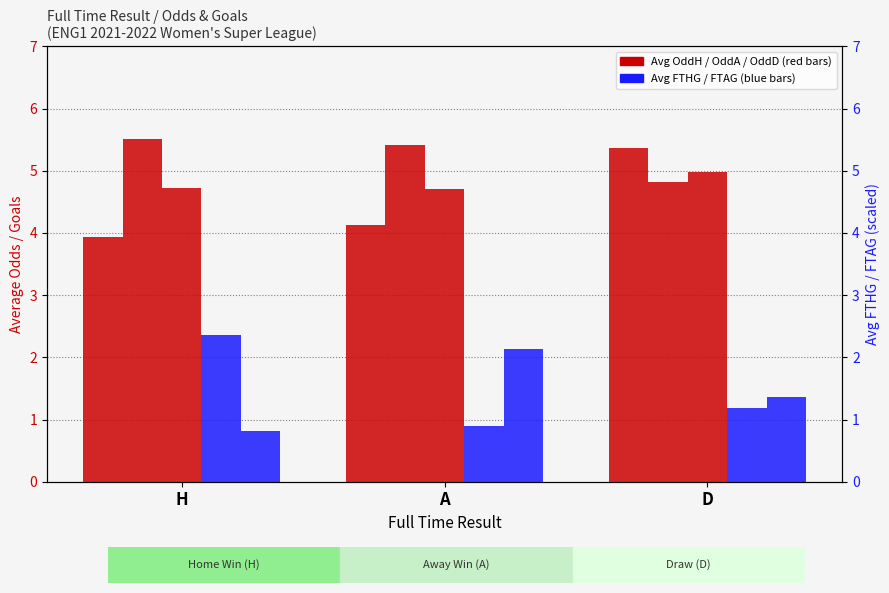

Reading left to right, list all the values displayed in this chart.

Avg OddH: 3.9	4.1	5.4
Avg OddA: 5.5	5.4	4.8
Avg OddD: 4.7	4.7	5.0
Avg FTHG: 2.4	0.9	1.2
Avg FTAG: 0.8	2.1	1.4